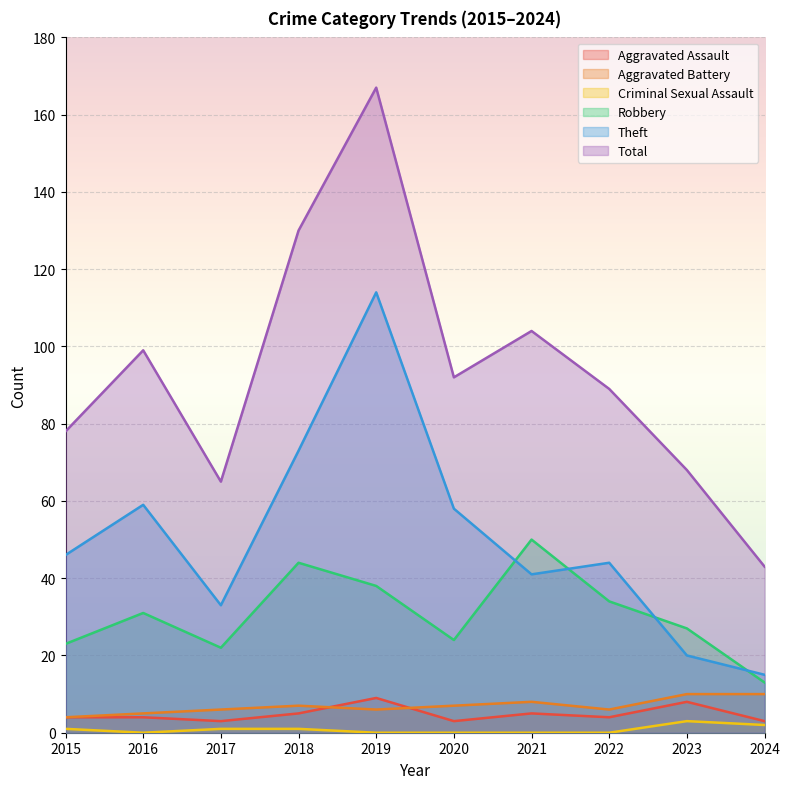

At which category does the chart reach its minimum across all series?

2016